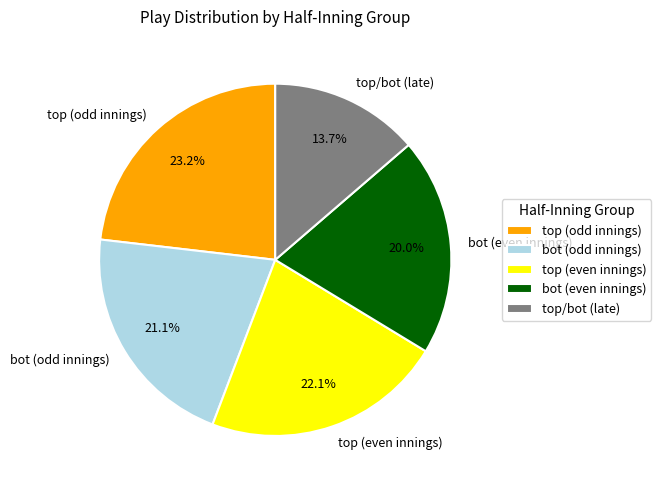

Rank the categories by value from lowest to highest.

top/bot (late), bot (even innings), bot (odd innings), top (even innings), top (odd innings)